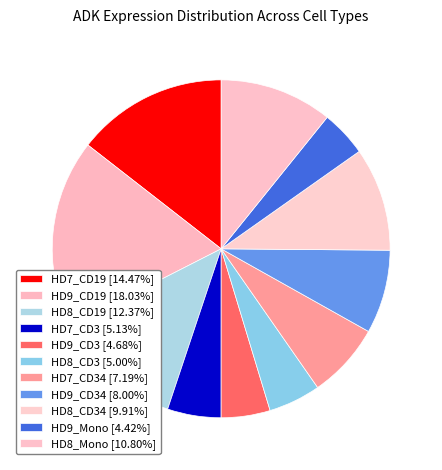

To the nearest percent, what is the average slice percentage?

9%